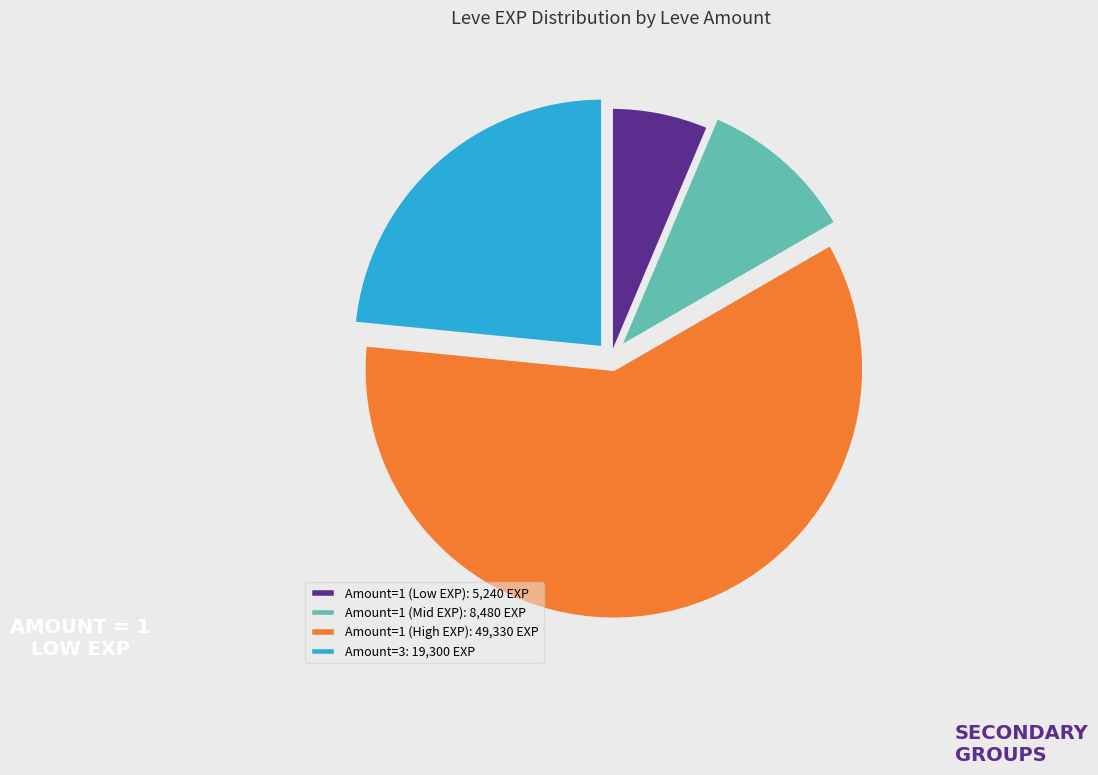

Is Amount=1 (High EXP): 49,330 EXP the majority of the pie?

Yes